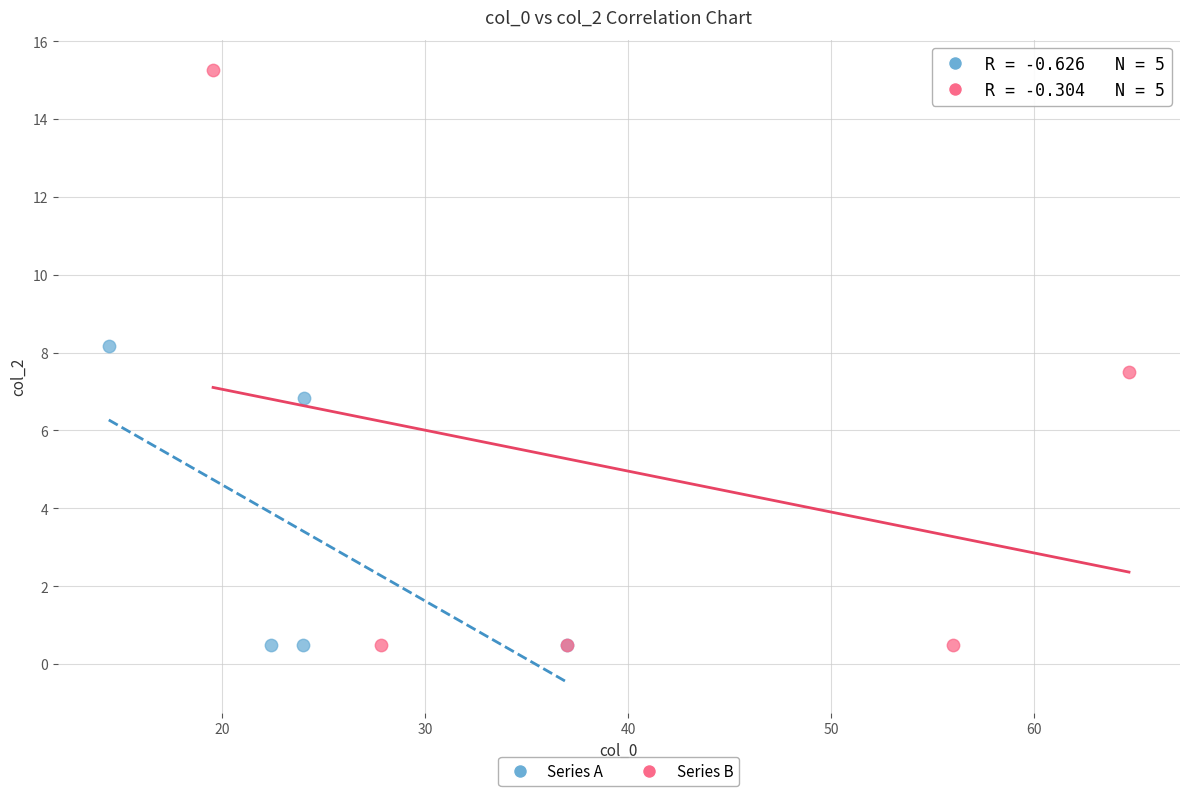

Which series has the largest Y range (max minus min)?

Series B